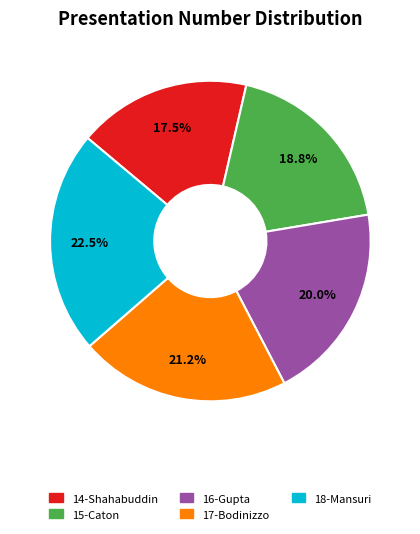

Which has a higher value, 15-Caton or 18-Mansuri?

18-Mansuri